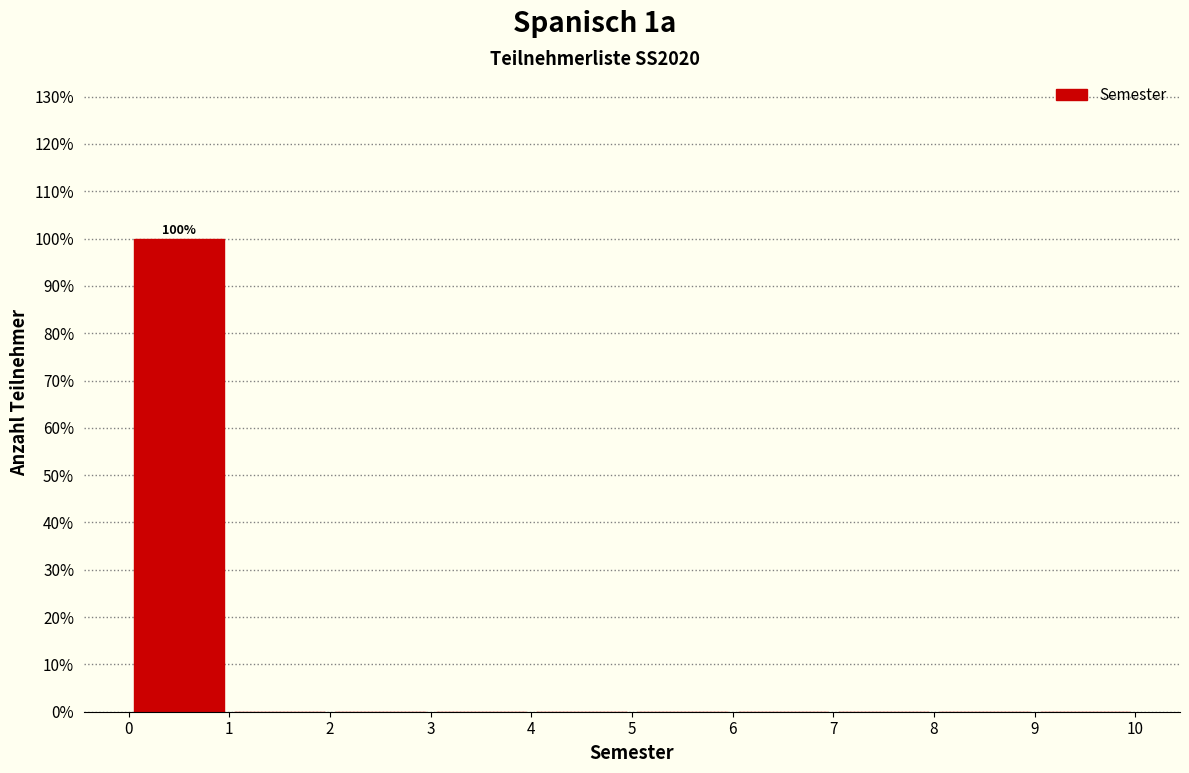

Which range on the x-axis has the tallest bar?

0 to 1